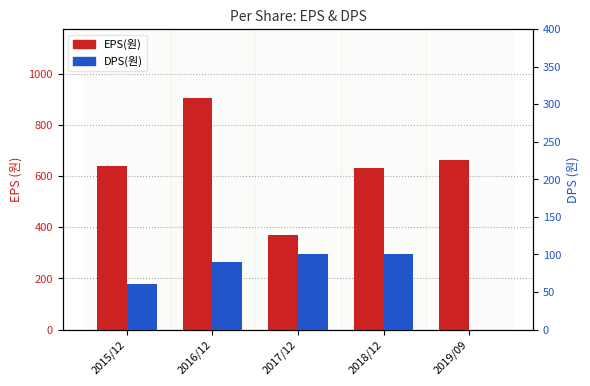

What is the sum of all DPS(원) values?

350